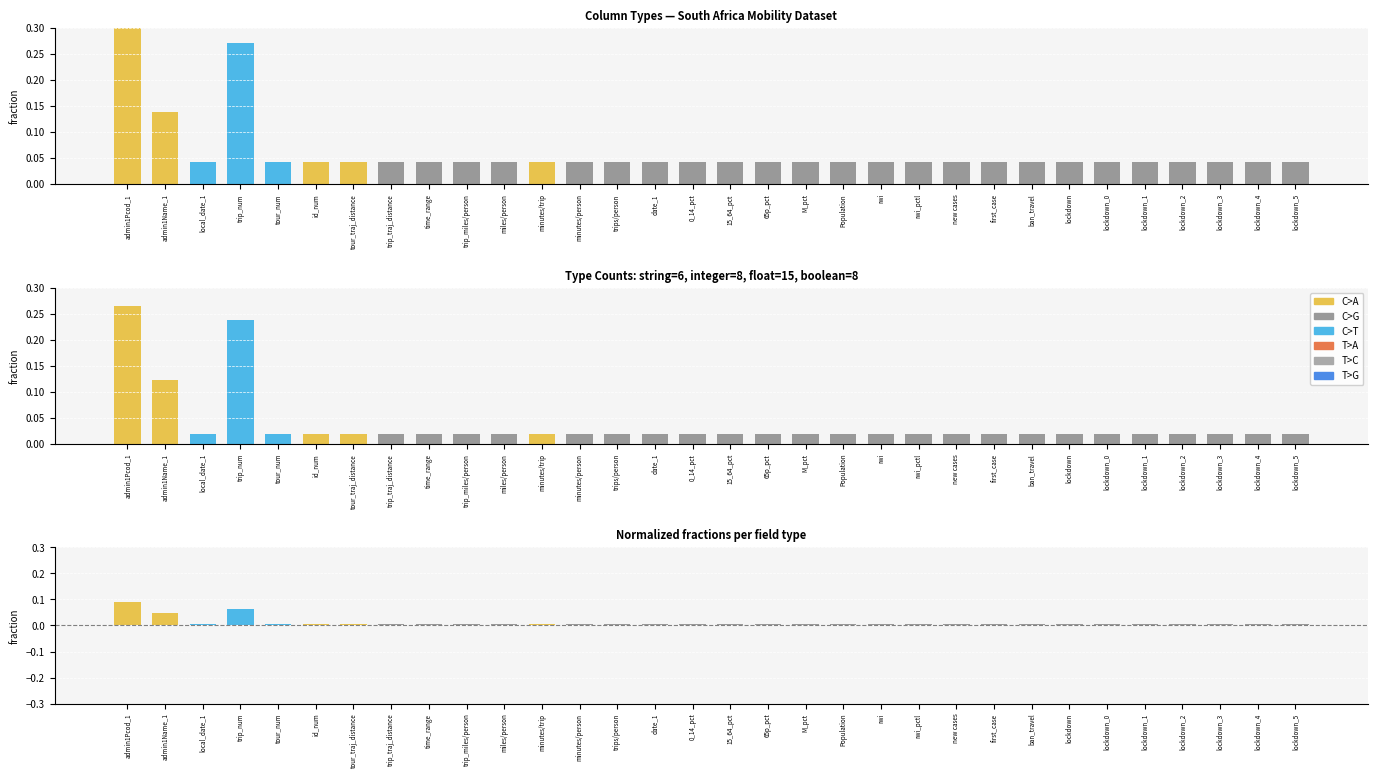

What is the label of the 6th bar from the right?

lockdown_0